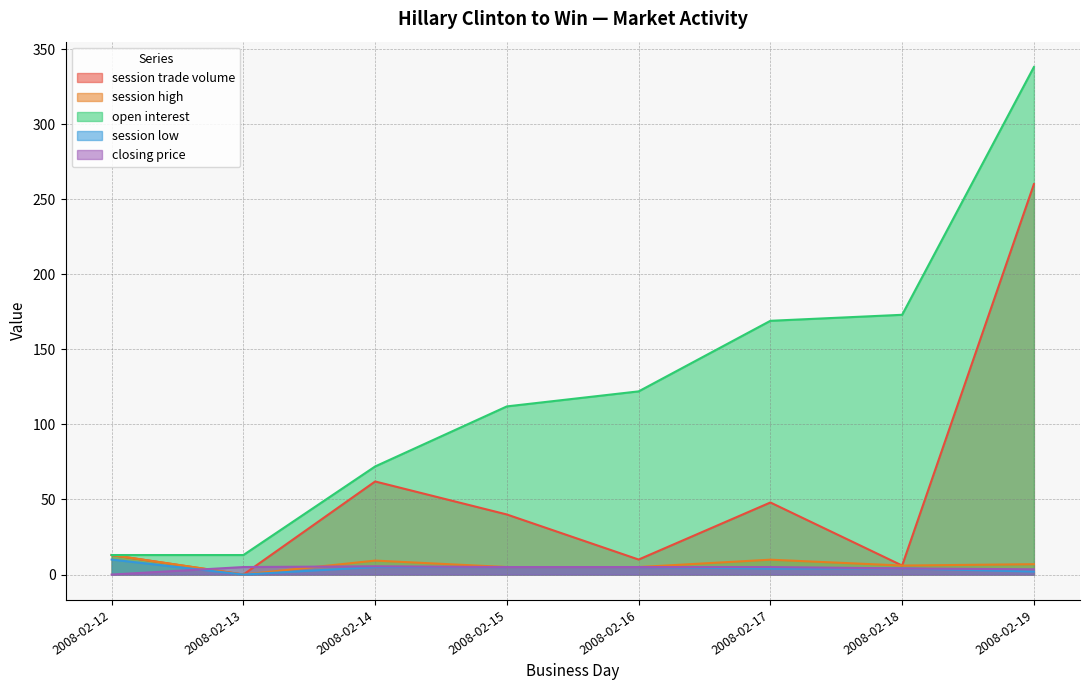

Reading right to left, list all the values displayed in this chart.

session trade volume: 2008-02-19=260.0	2008-02-18=6.0	2008-02-17=48.0	2008-02-16=10.0	2008-02-15=40.0	2008-02-14=62.0	2008-02-13=0.0	2008-02-12=13.0
session high: 2008-02-19=6.9	2008-02-18=6.0	2008-02-17=9.9	2008-02-16=5.0	2008-02-15=5.0	2008-02-14=9.3	2008-02-13=0.0	2008-02-12=13.0
open interest: 2008-02-19=338.0	2008-02-18=173.0	2008-02-17=169.0	2008-02-16=122.0	2008-02-15=112.0	2008-02-14=72.0	2008-02-13=13.0	2008-02-12=13.0
session low: 2008-02-19=2.0	2008-02-18=4.1	2008-02-17=4.0	2008-02-16=5.0	2008-02-15=5.0	2008-02-14=5.0	2008-02-13=0.0	2008-02-12=10.0
closing price: 2008-02-19=3.5	2008-02-18=4.1	2008-02-17=5.0	2008-02-16=5.0	2008-02-15=5.0	2008-02-14=5.5	2008-02-13=5.0	2008-02-12=0.0